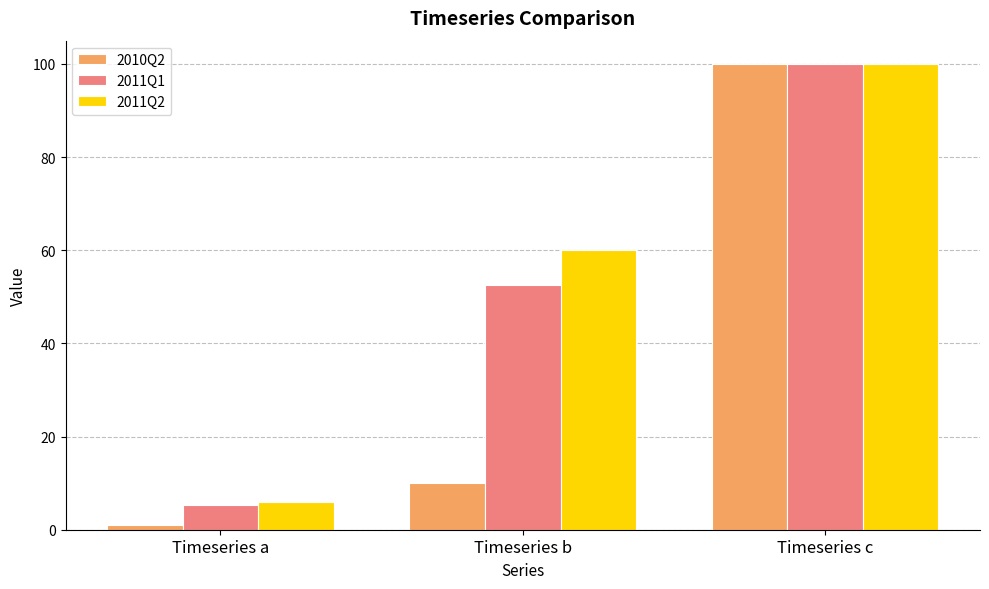

At how many categories does at least one series exceed 62?

1